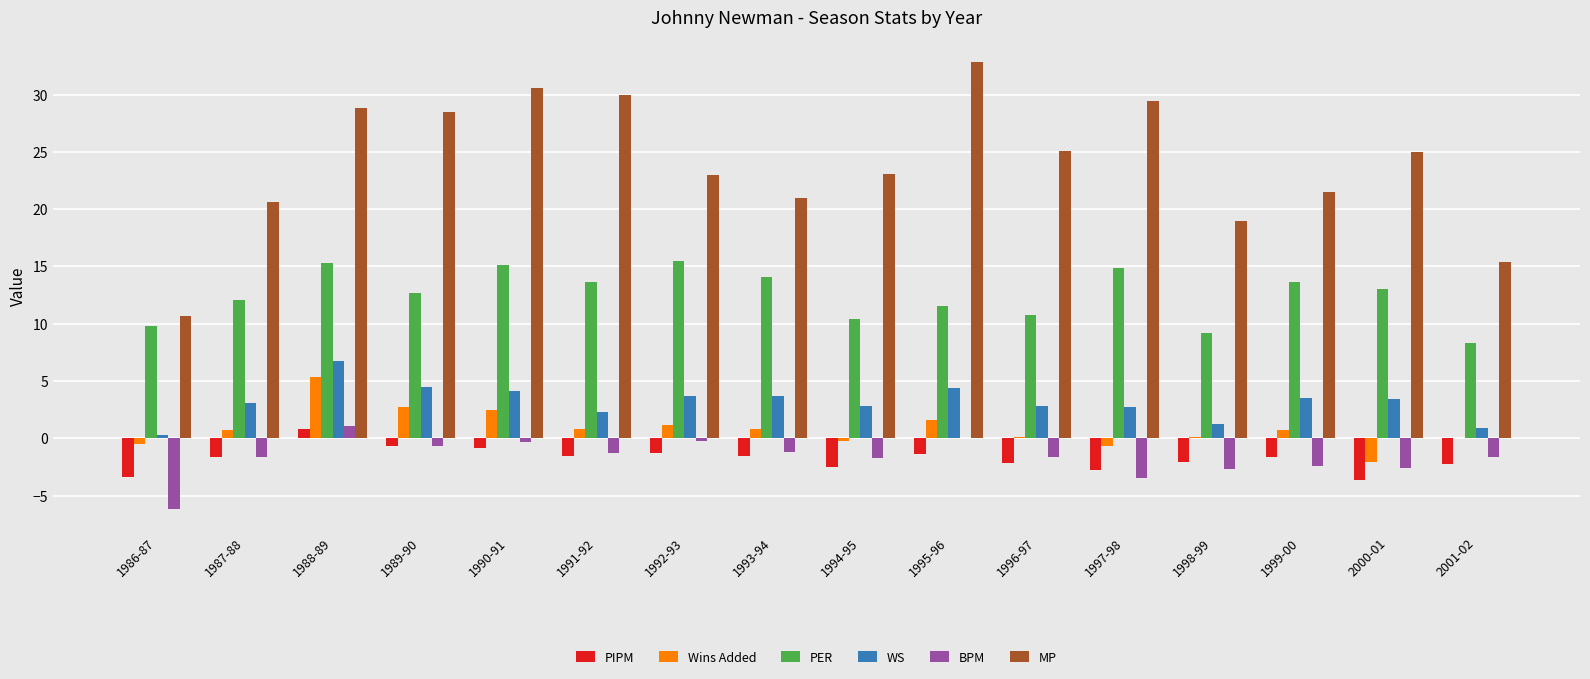

Which series changed the most between 1993-94 and 1997-98?

MP